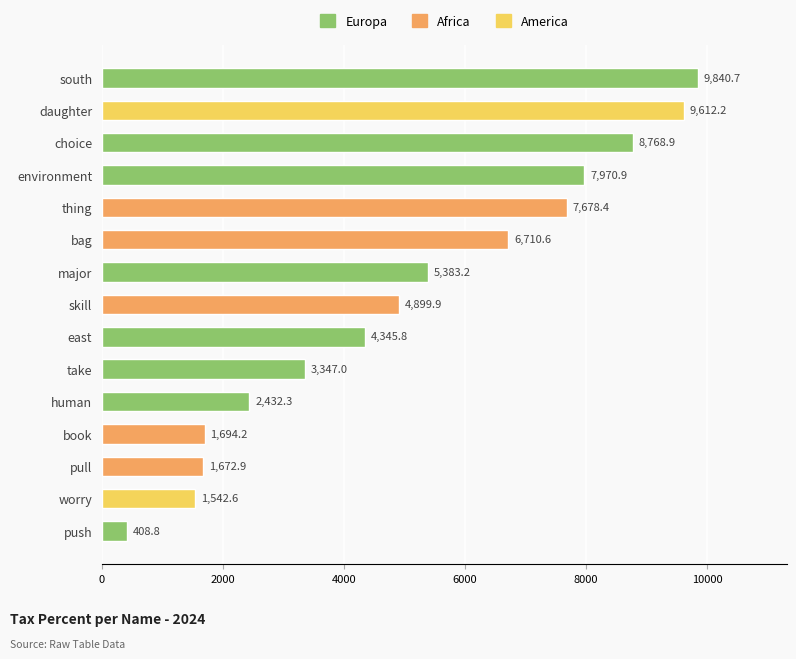

Rank the categories by value from highest to lowest.

south, daughter, choice, environment, thing, bag, major, skill, east, take, human, book, pull, worry, push